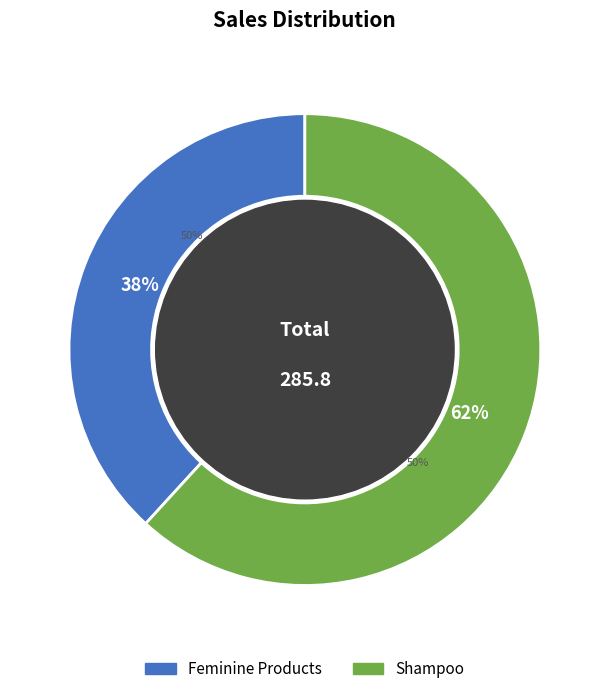

Rank the categories by value from highest to lowest.

Shampoo, Feminine Products